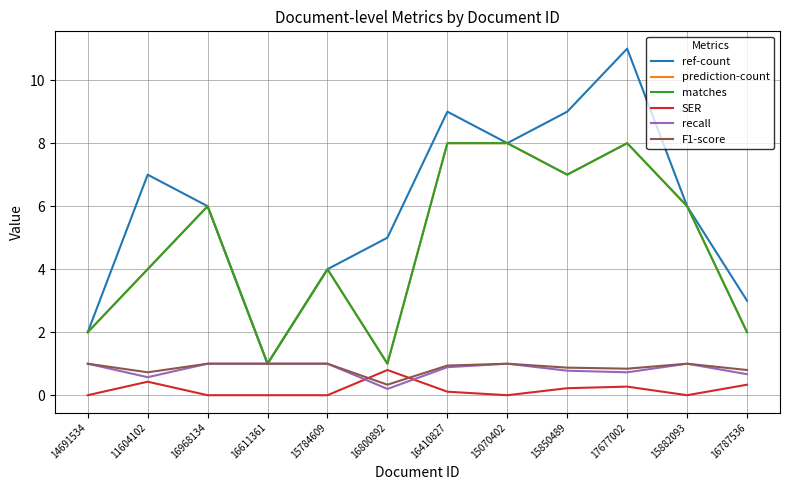

What is the label of the 2nd point from the left?

11604102